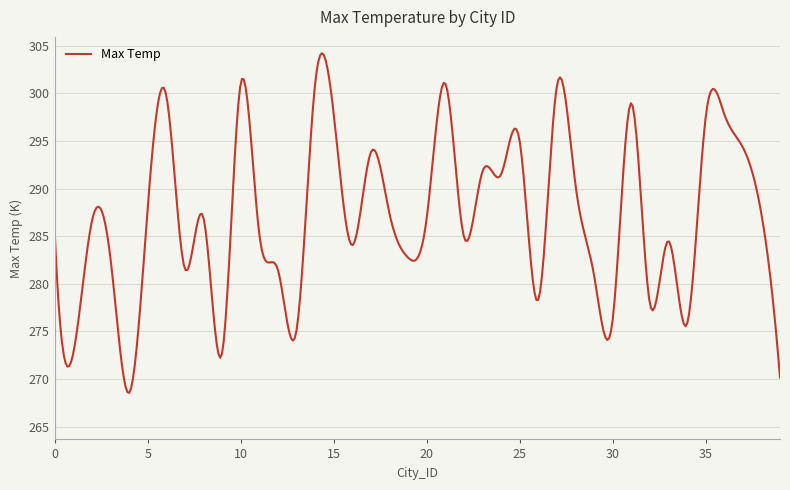

What is the difference between the maximum and minimum values?

35.7